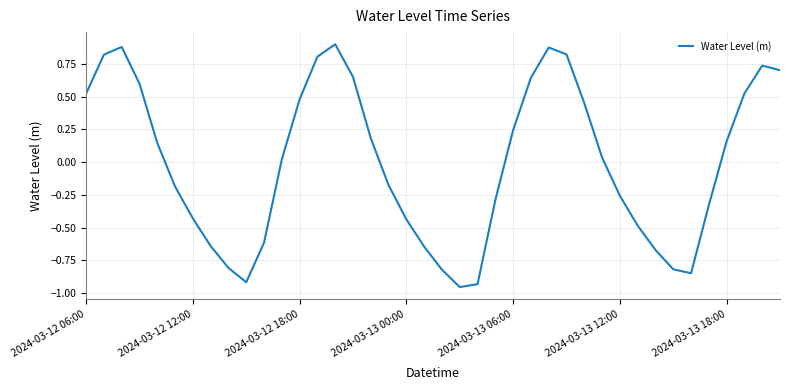

How many categories are shown in the chart?

40